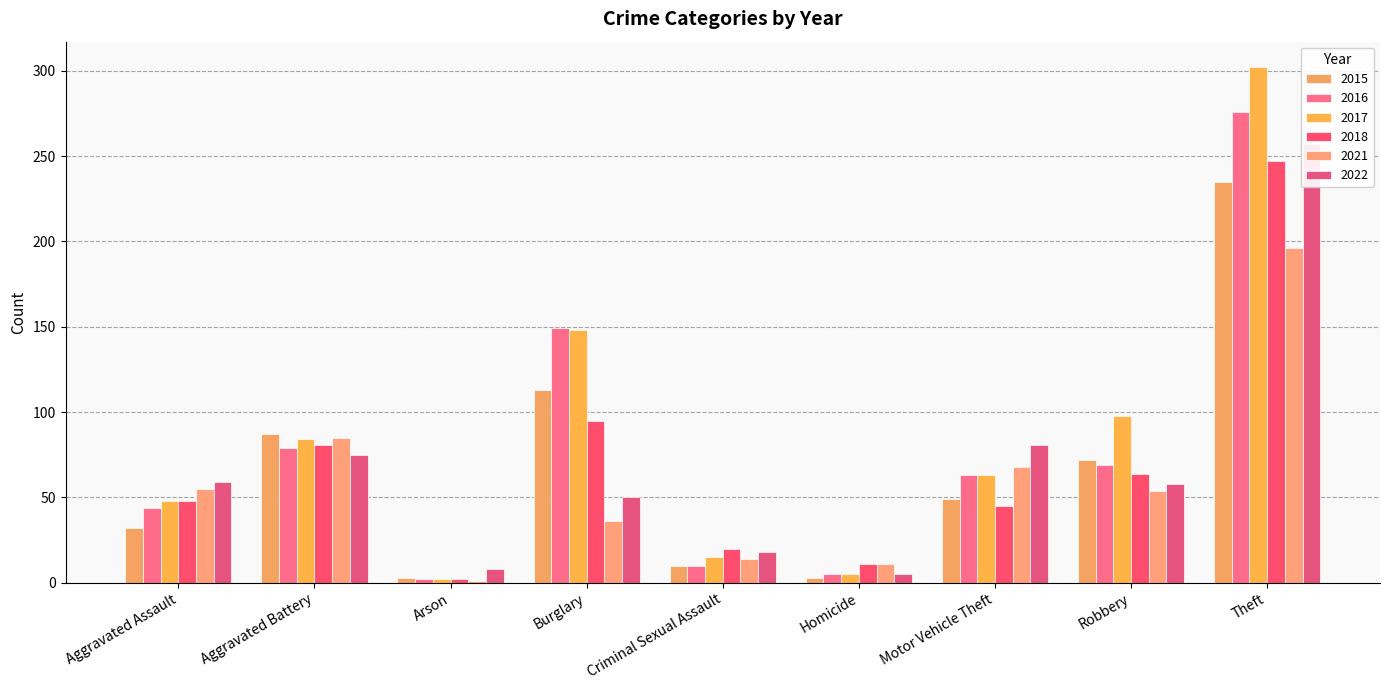

Reading right to left, extract all data points from this chart.

2015: 235	72	49	3	10	113	3	87	32
2016: 276	69	63	5	10	149	2	79	44
2017: 302	98	63	5	15	148	2	84	48
2018: 247	64	45	11	20	95	2	81	48
2021: 196	54	68	11	14	36	1	85	55
2022: 257	58	81	5	18	50	8	75	59